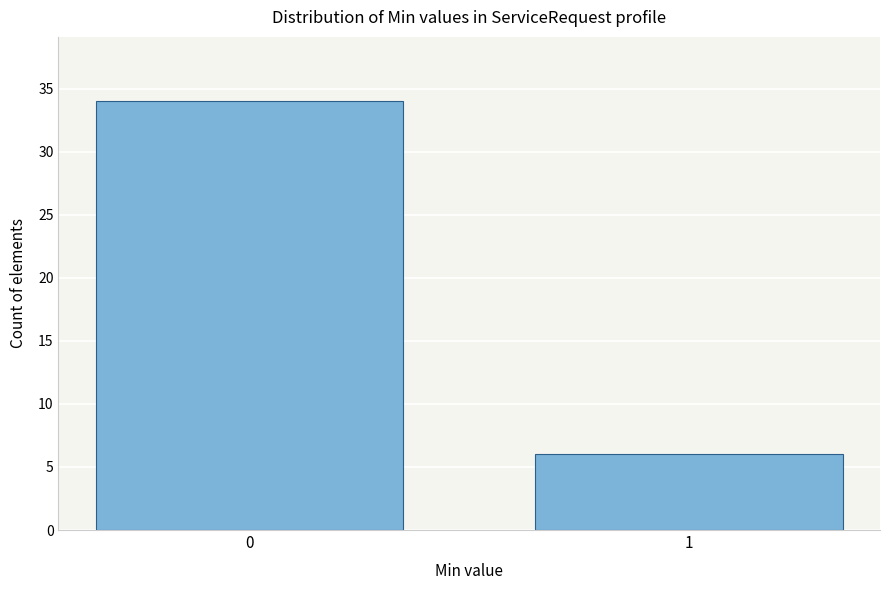

Reading left to right, what are all the values shown in this chart?

0=34	1=6